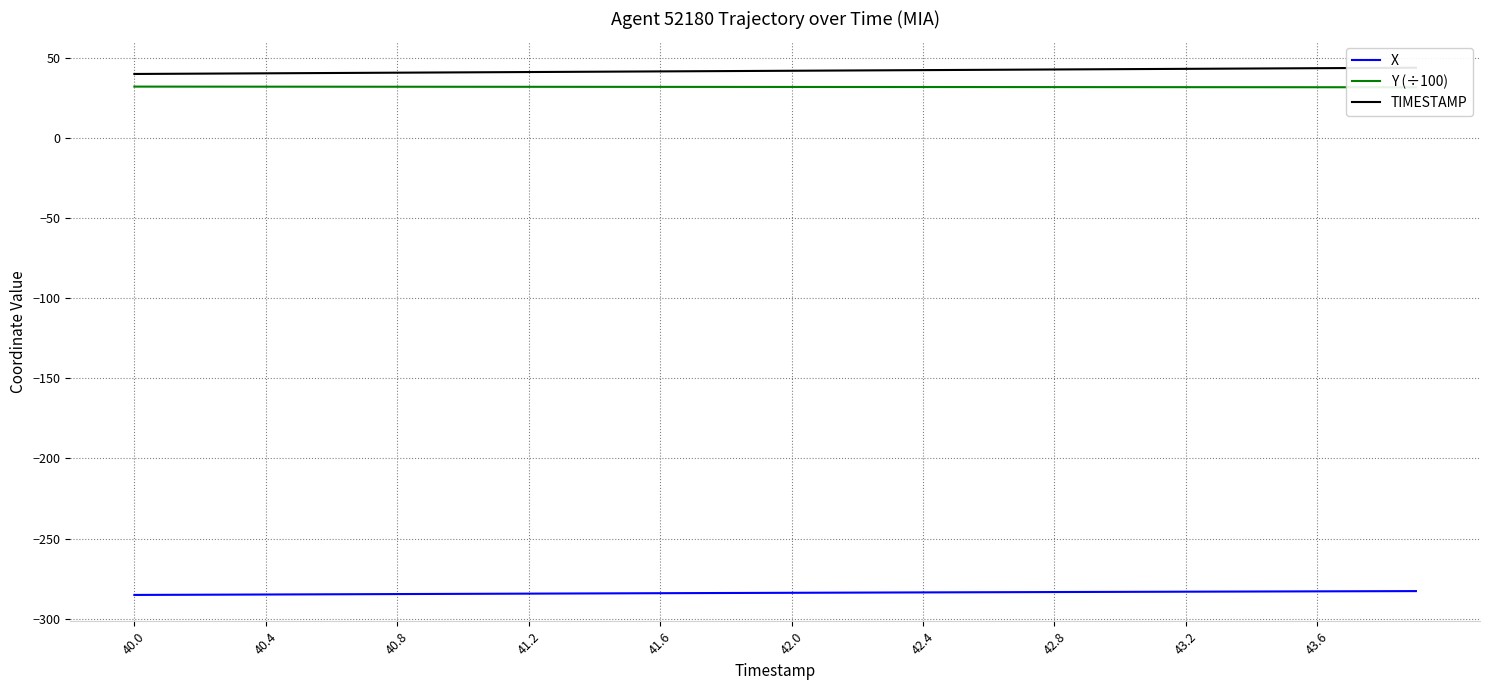

Is it true that X equals -150.0 at 42.0?

False